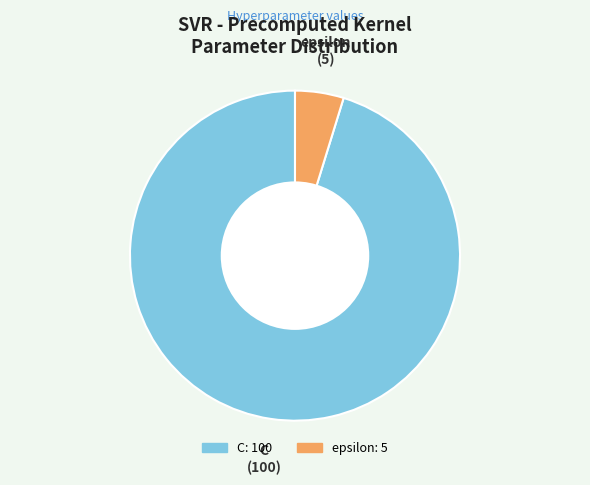

Rank the categories by value from lowest to highest.

epsilon, C